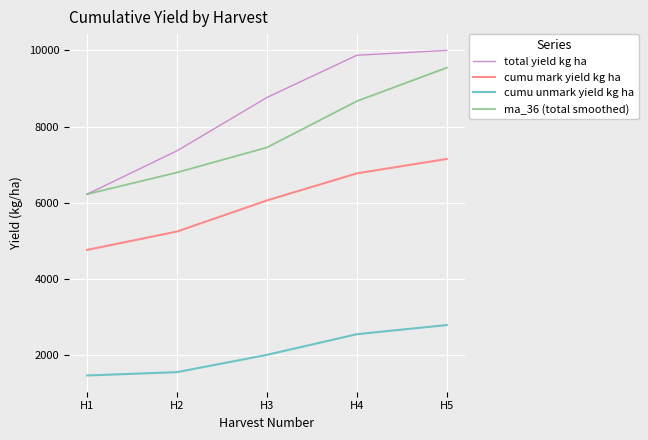

Rank the categories by cumu mark yield kg ha value from lowest to highest.

H1, H2, H3, H4, H5